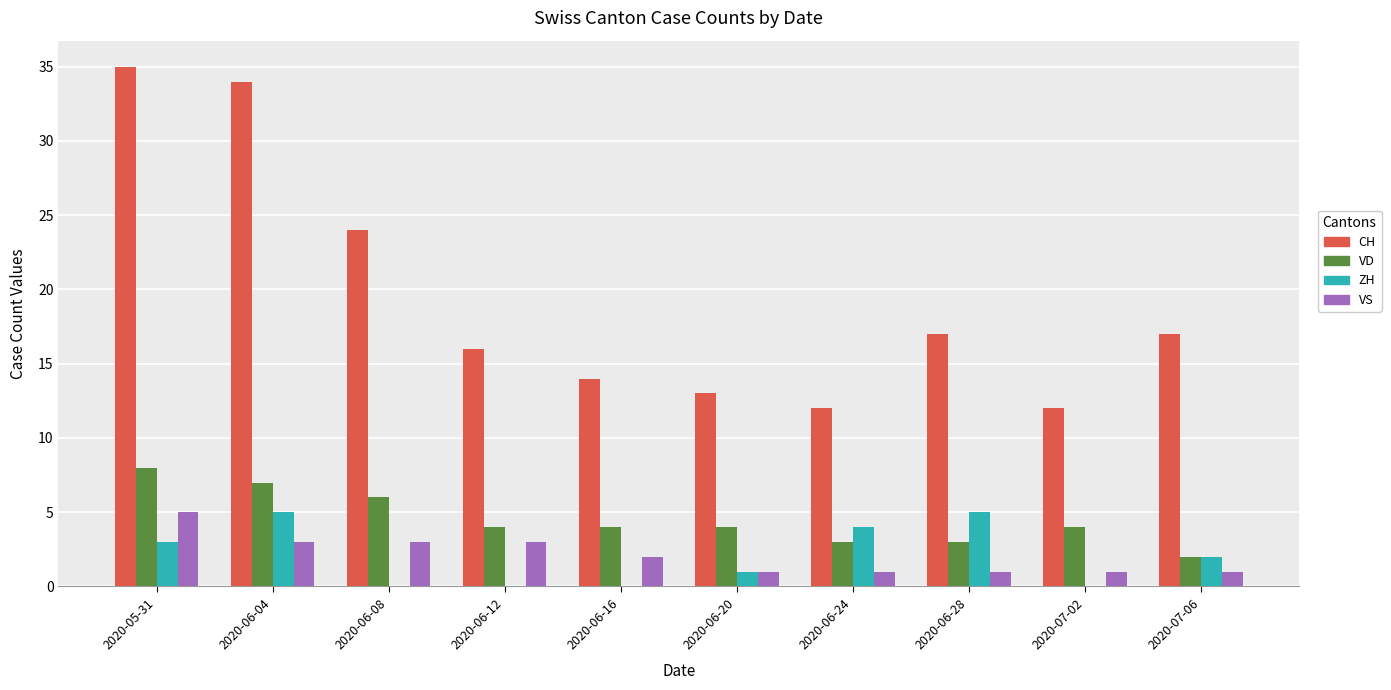

What is the sum of the VD values at 2020-06-16 and 2020-06-28?

7